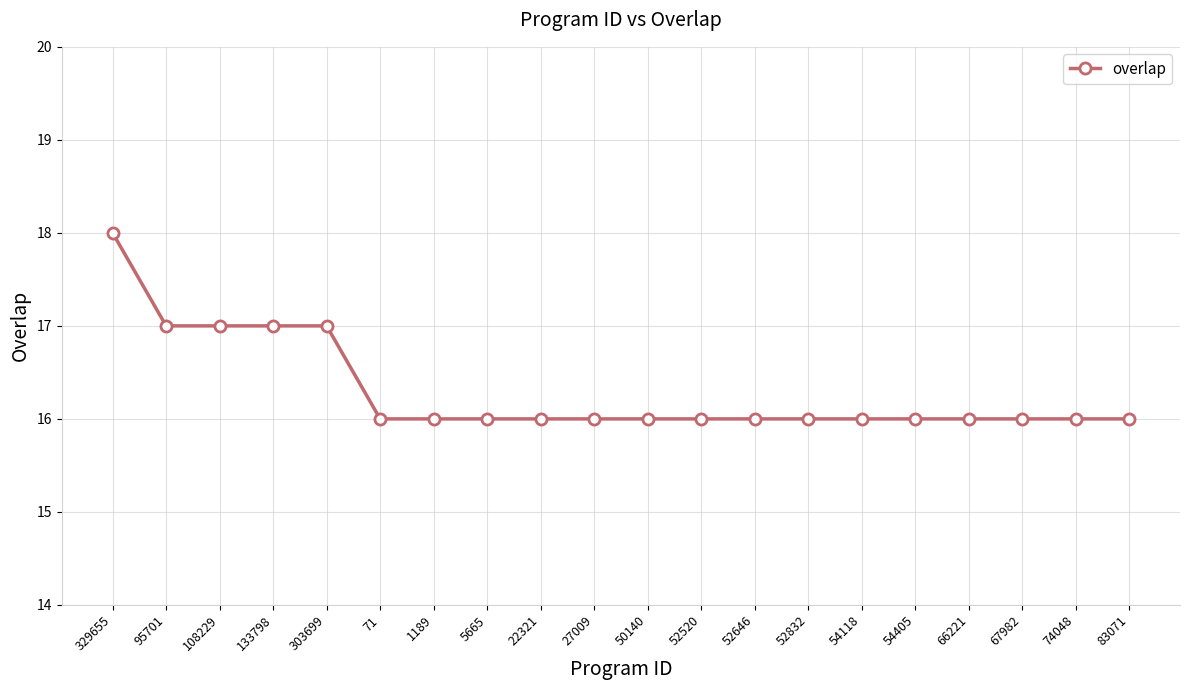

Approximately how many times larger is the value at 303699 compared to 22321?

1.1